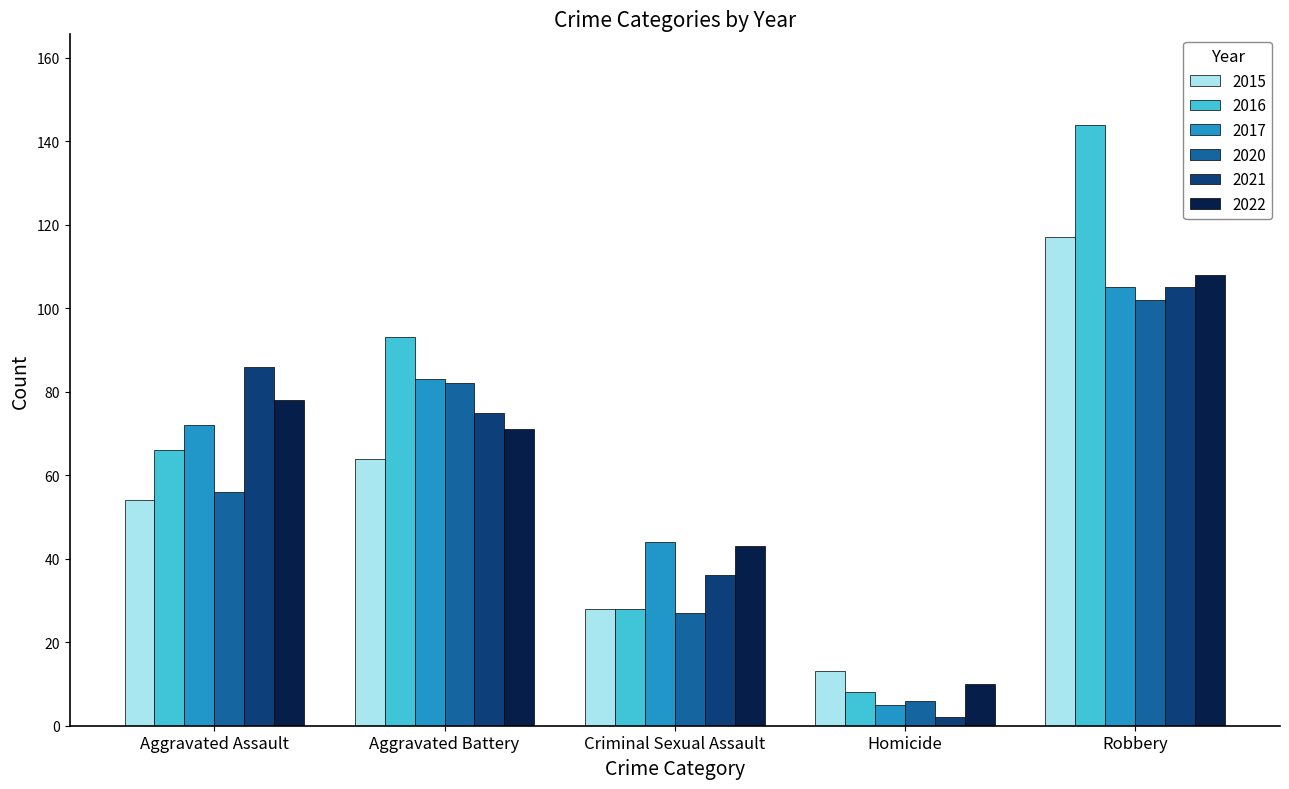

What is the spread (max minus min) of values at Robbery?

42